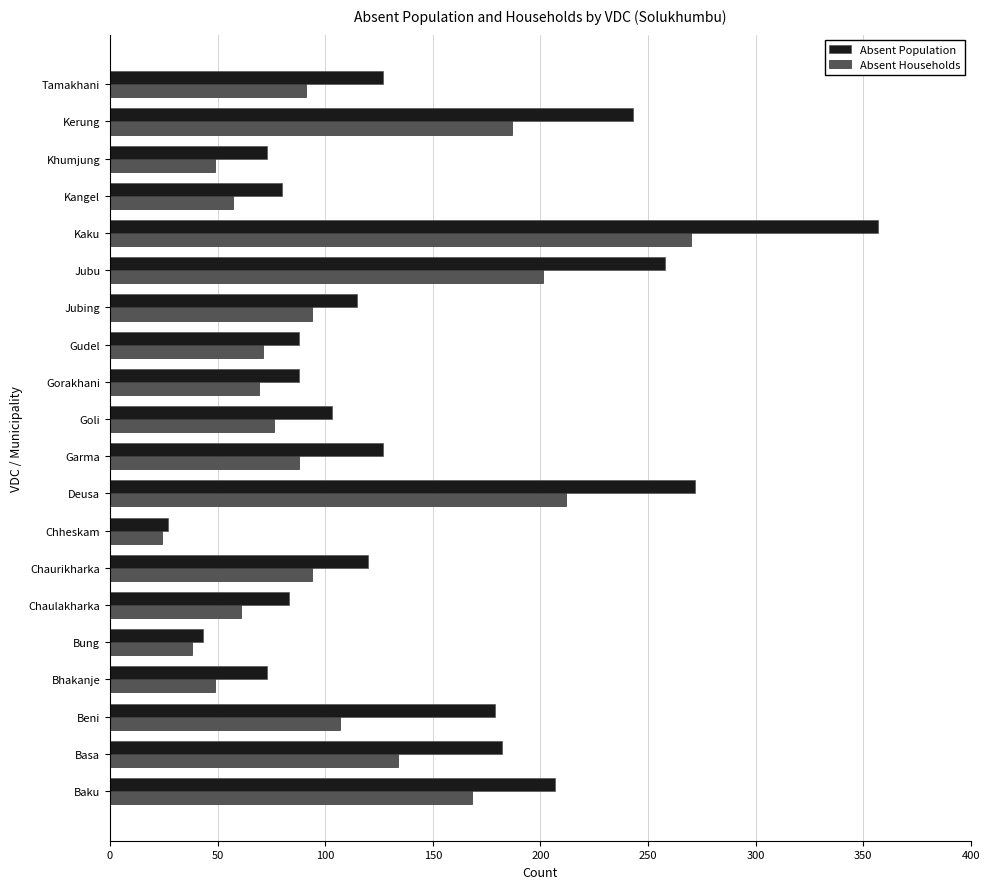

Rank the series by their maximum value, from lowest to highest.

Absent Households, Absent Population